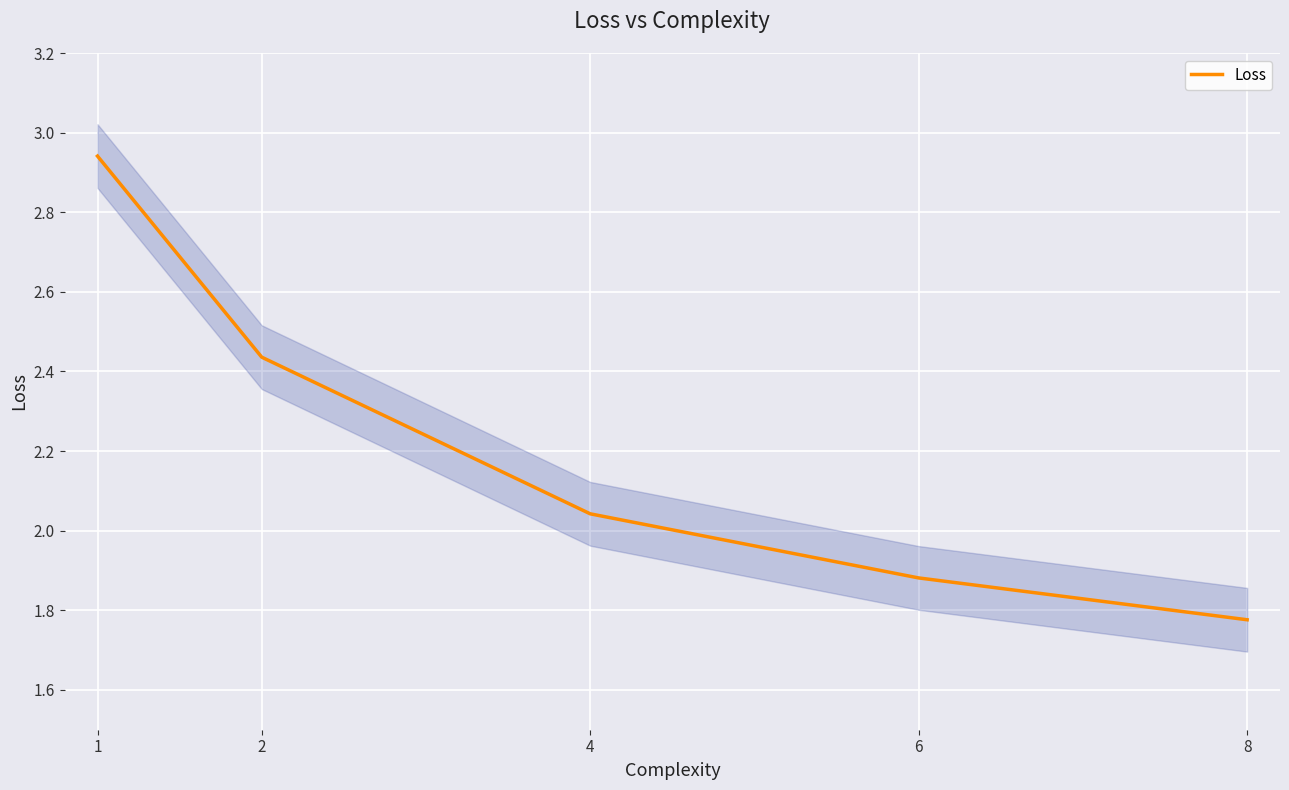

What is the difference between the second highest and minimum values?

0.7